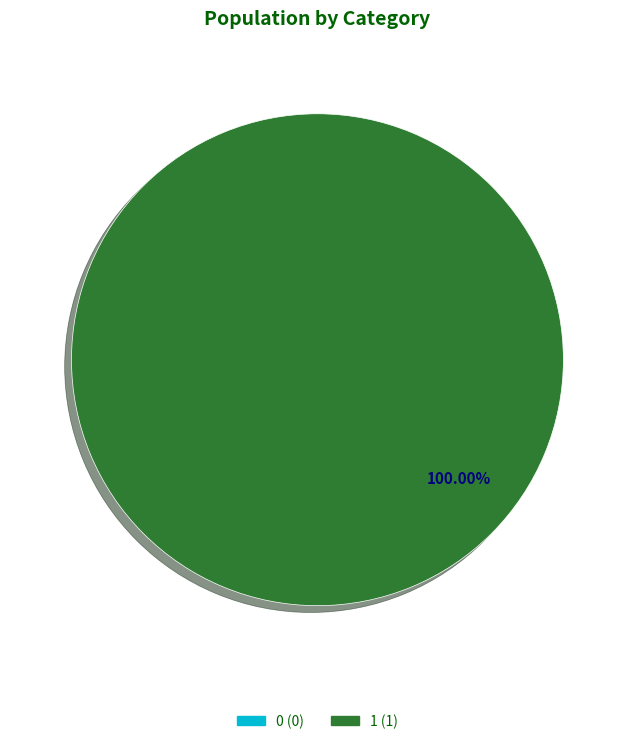

What percentage is NOT represented by 0?

100.0%